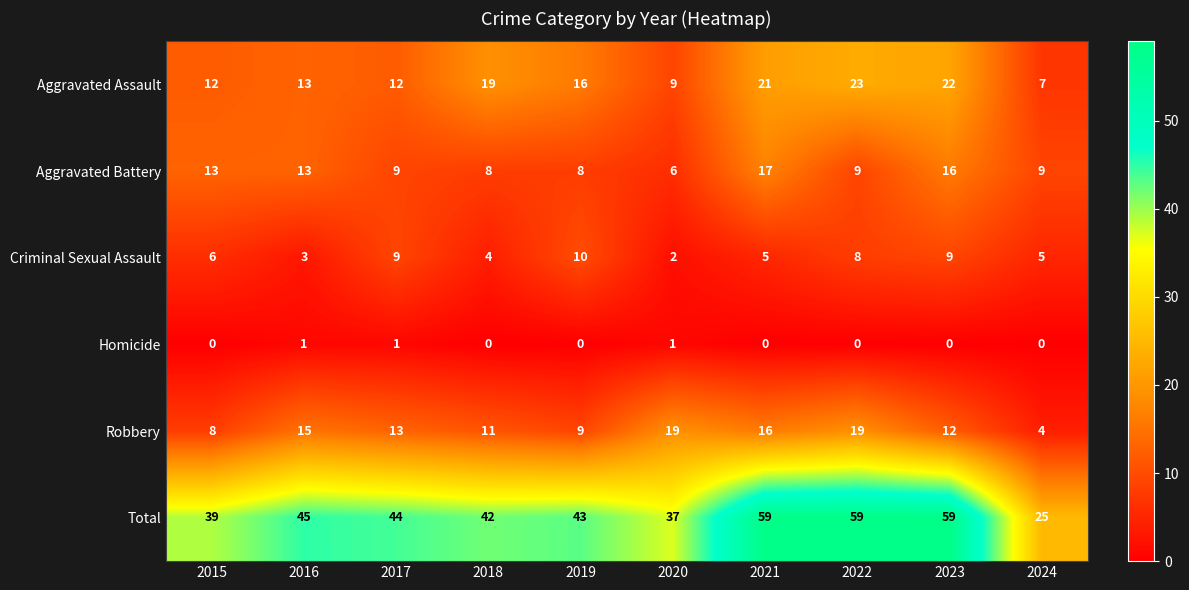

At 2015, list the series in order from smallest to largest.

Homicide, Criminal Sexual Assault, Robbery, Aggravated Assault, Aggravated Battery, Total